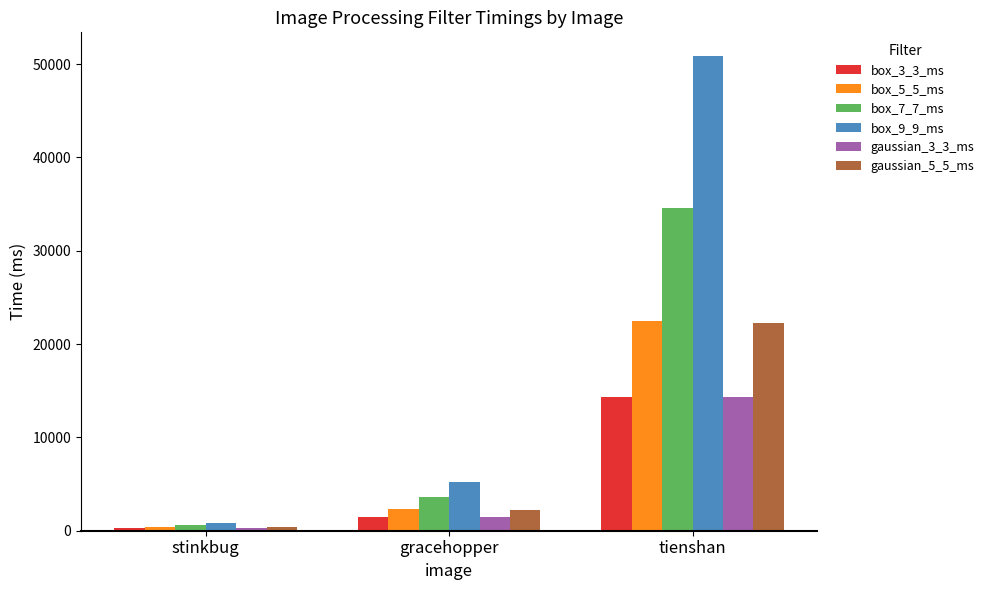

What position from the right is stinkbug?

3